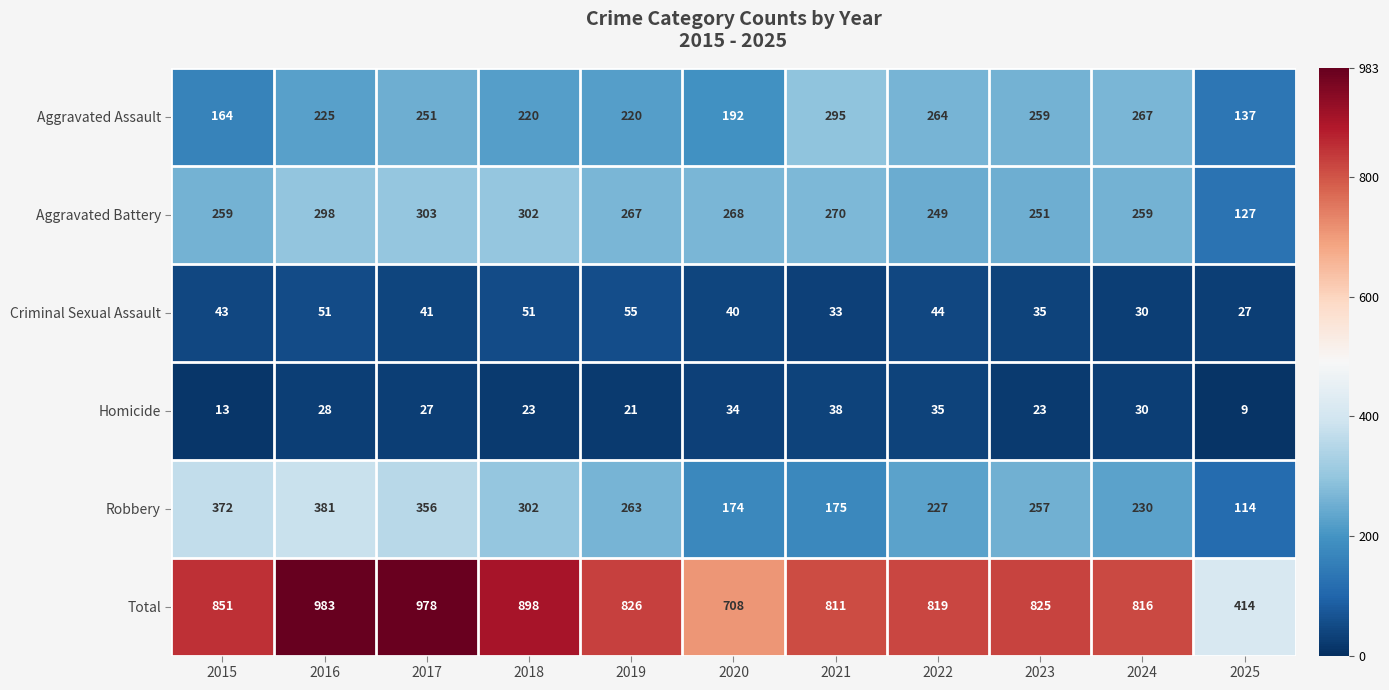

What is the approximate value of Aggravated Assault at 2024?

267